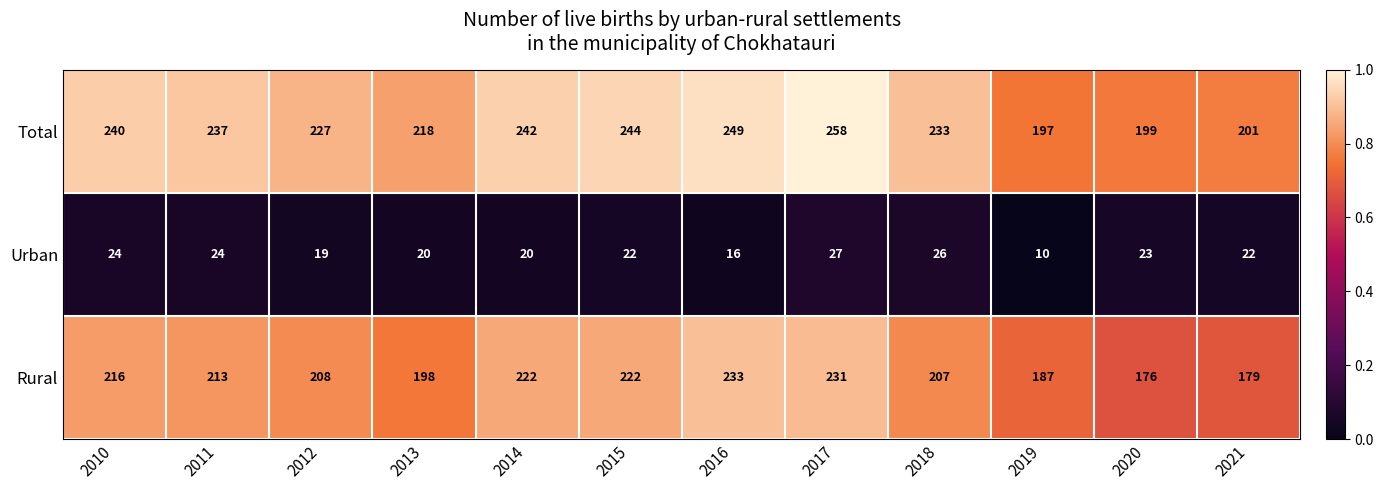

What is the average value of the Urban series?

21